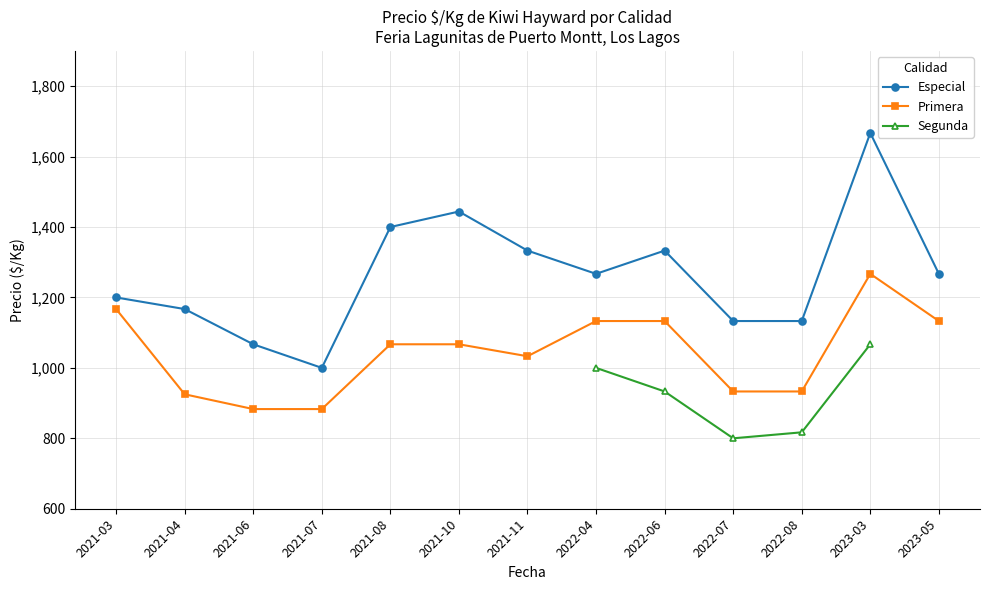

What is the label of the 13th point from the left?

2023-05